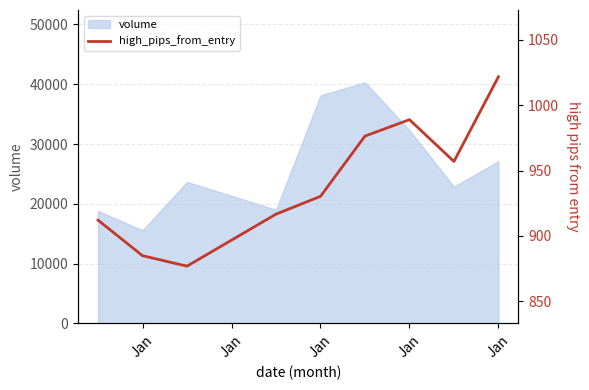

What is the minimum value shown in the chart?

876.9